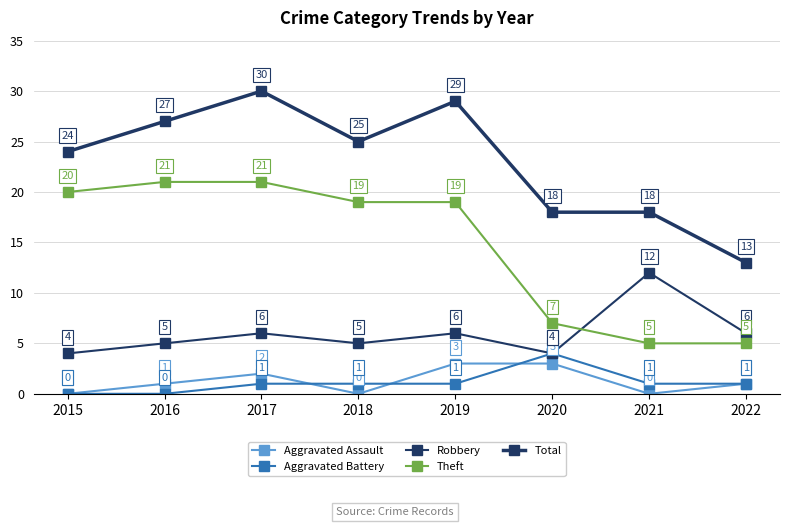

Is the value of Total at 2016 greater than the value of Theft at 2017?

Yes